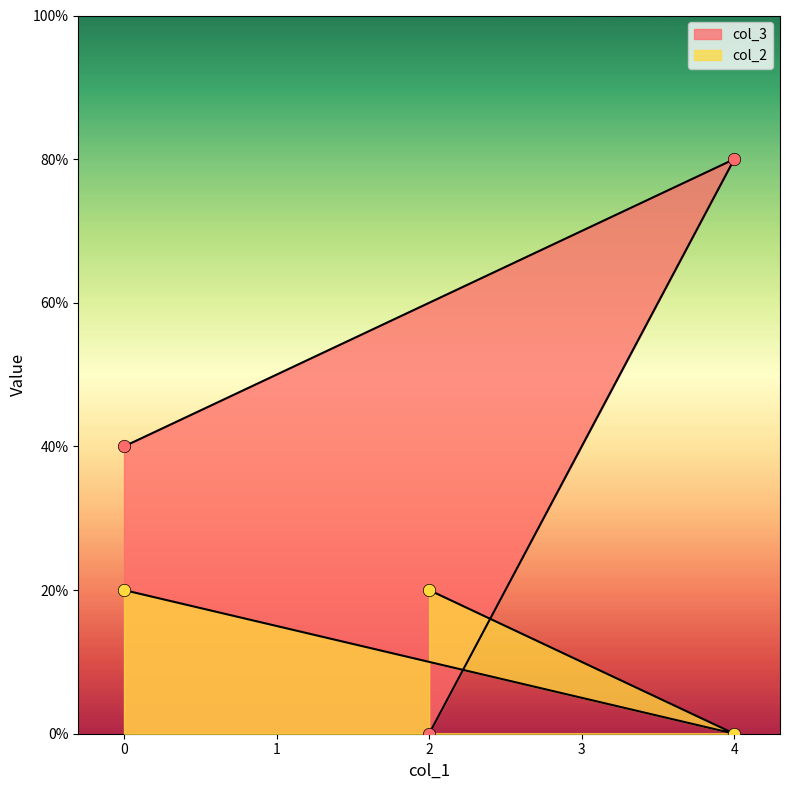

At which category is the sum across all series the highest?

4